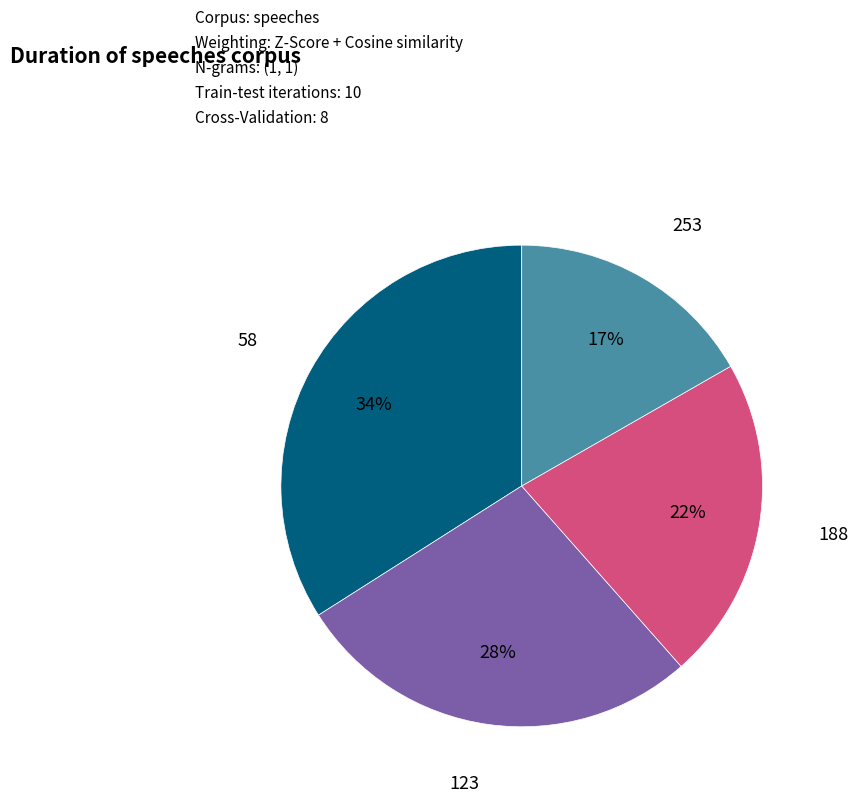

To the nearest percent, what is the average slice percentage?

25%